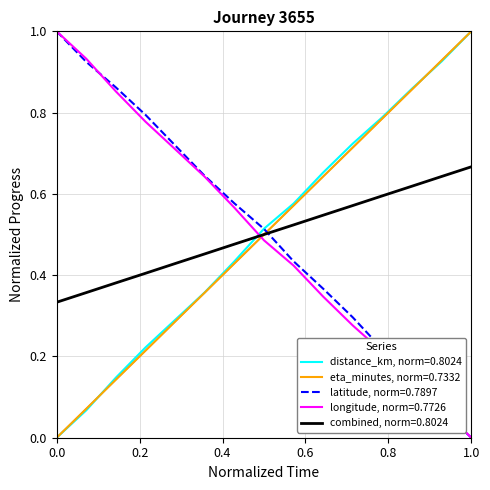

True or false: latitude, norm=0.7897 and eta_minutes, norm=0.7332 intersect in this chart.

True